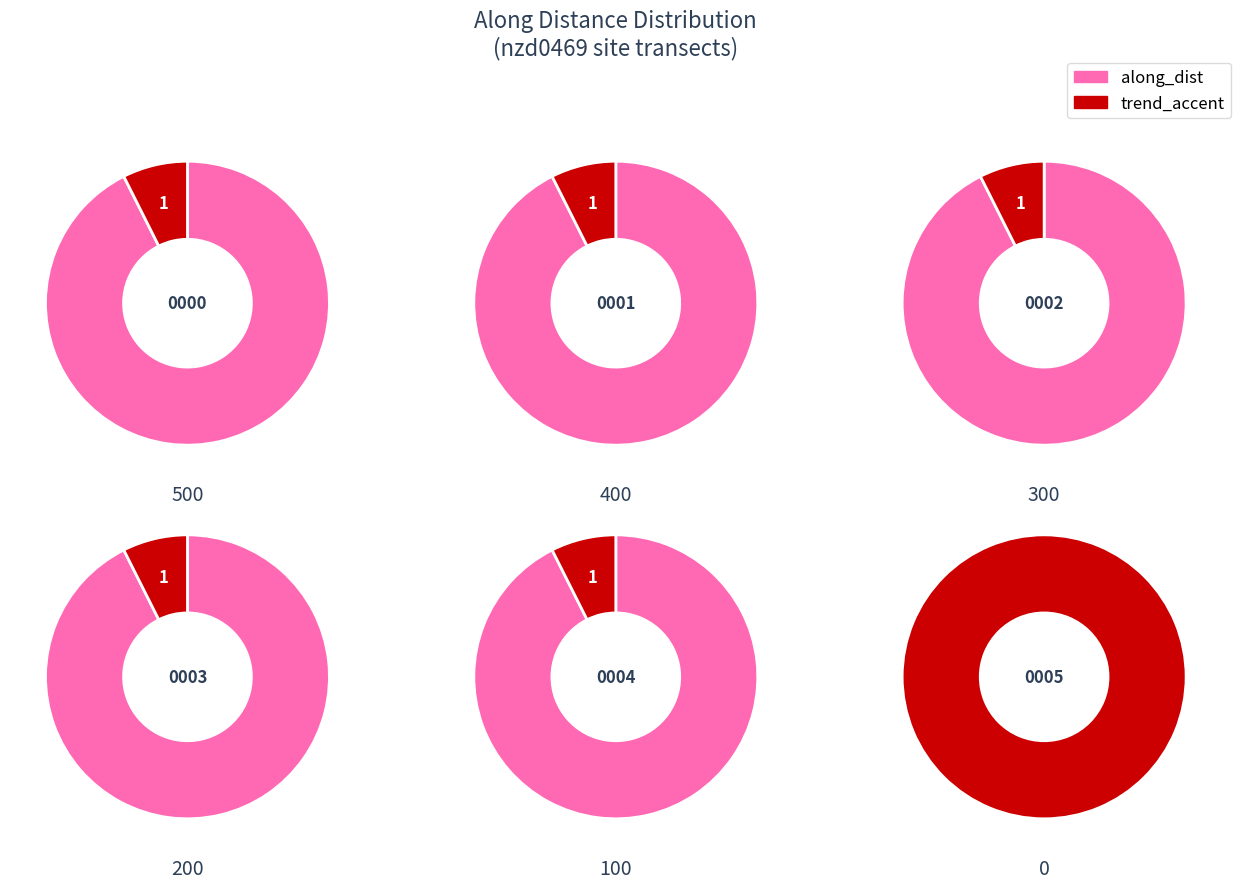

Does nzd0469-0001 represent more than half of the total?

No